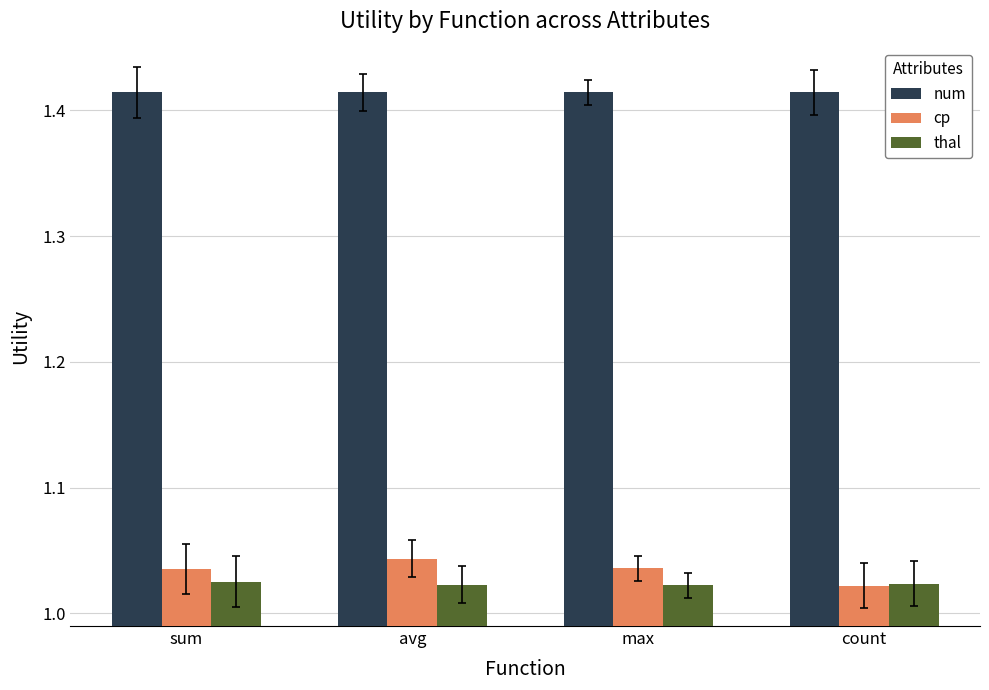

What is the sum of all thal values?

4.1